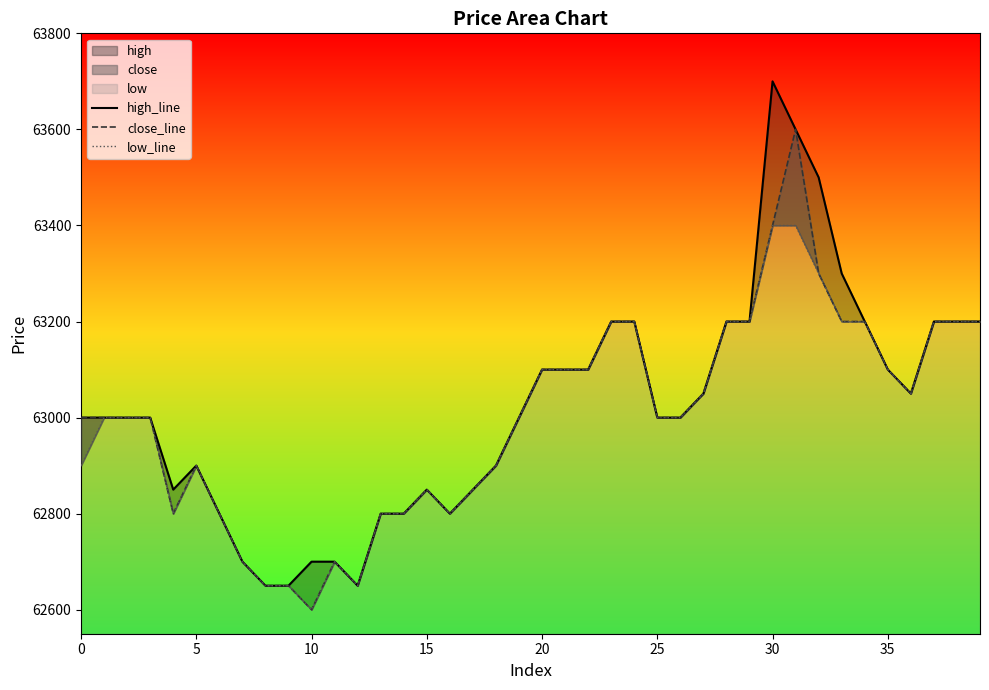

In low_line, how many points are lower than both neighbors (excluding endpoints)?

5